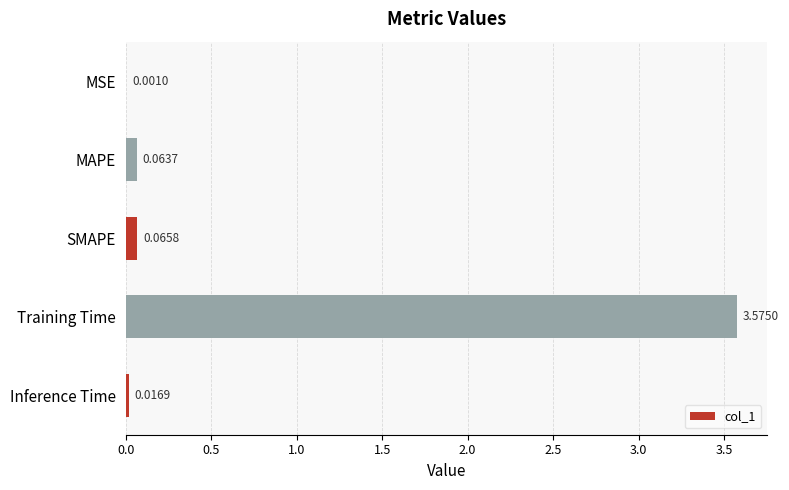

At which category does the chart reach its peak across all series?

Training Time